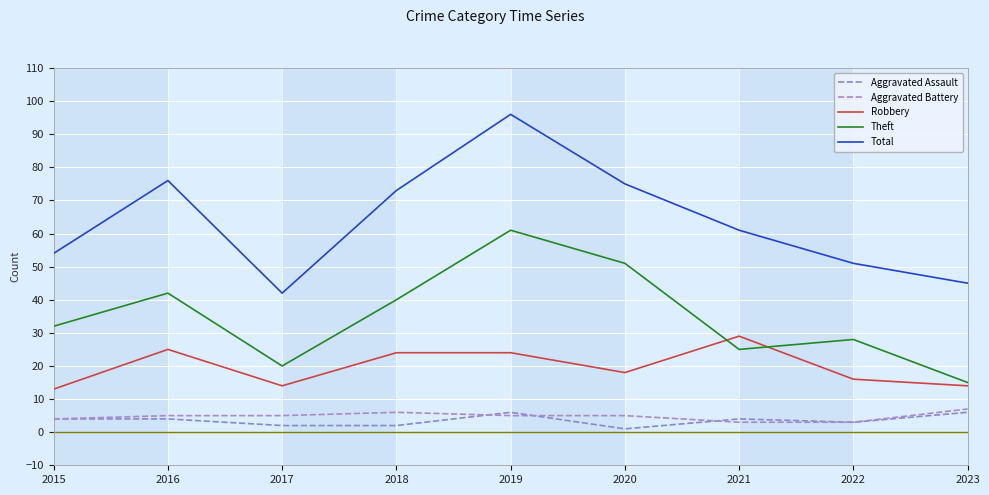

How many lines are shown in the chart?

5